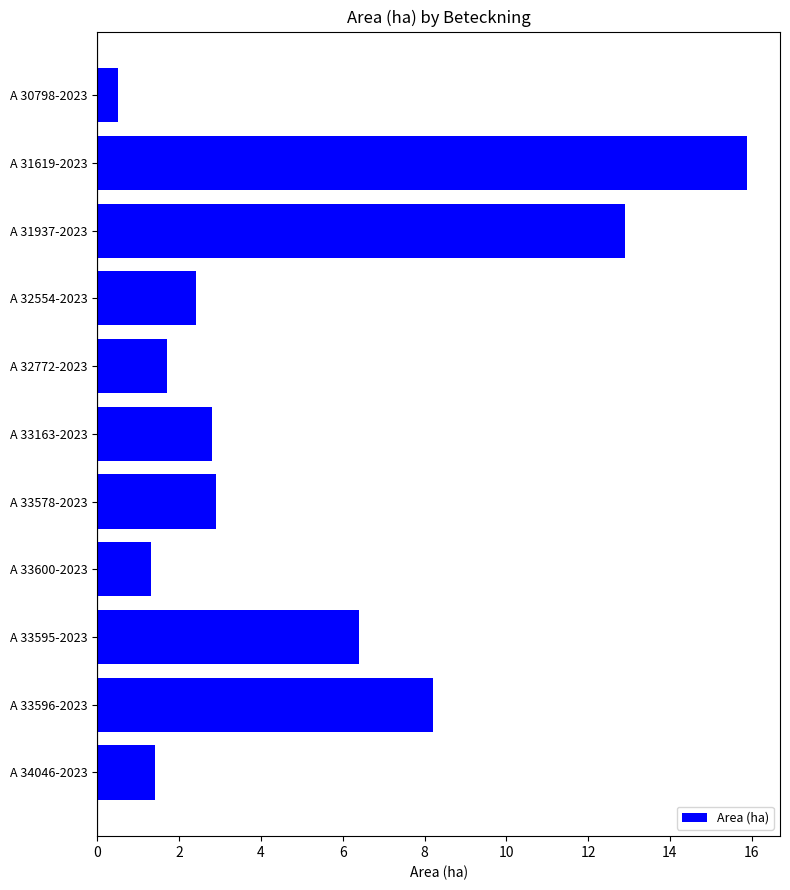

What is the change in value from A 33163-2023 to A 33600-2023?

-1.5